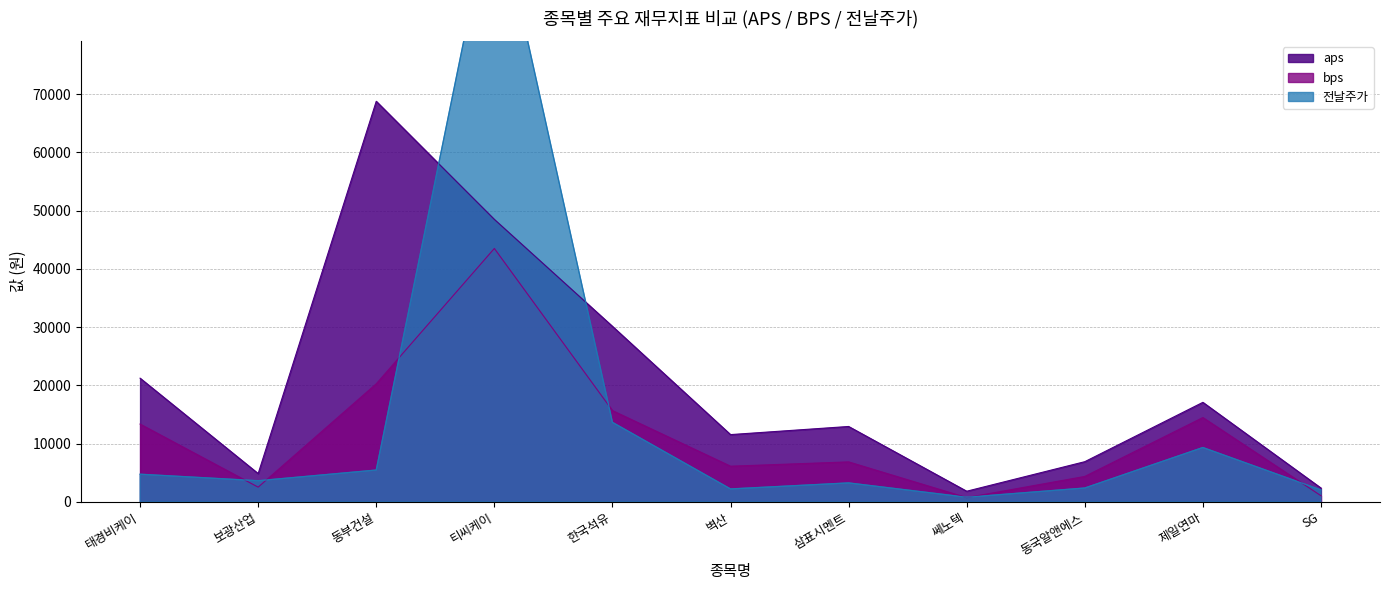

True or false: 전날주가 and bps intersect in this chart.

True